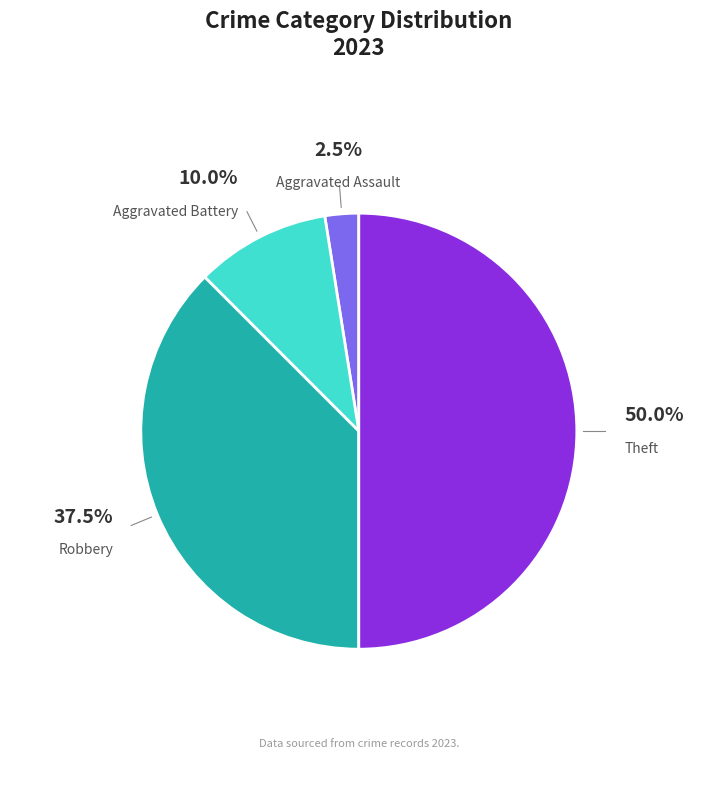

How many slices are in this pie chart?

4